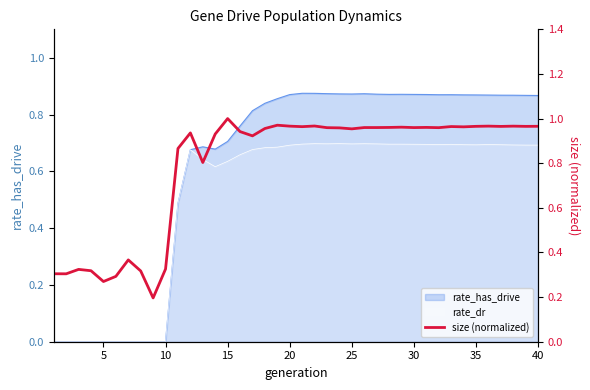

Reading right to left, extract all data points from this chart.

1.0	1.0	1.0	1.0	1.0	1.0	1.0	1.0	1.0	1.0	1.0	1.0	1.0	1.0	1.0	1.0	1.0	1.0	1.0	1.0	1.0	1.0	1.0	0.9	0.9	1.0	0.9	0.8	0.9	0.9	0.3	0.2	0.3	0.4	0.3	0.3	0.3	0.3	0.3	0.3